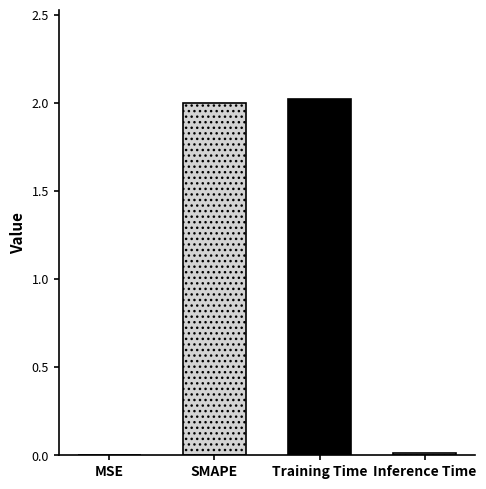

List the labels in order of value, smallest first.

MSE, Inference Time, SMAPE, Training Time